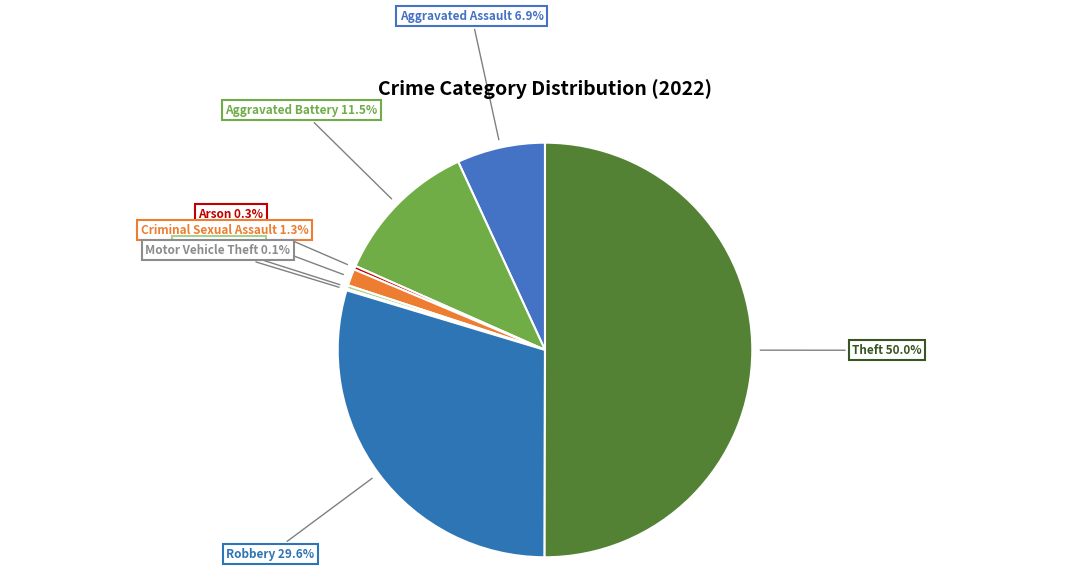

True or false: Criminal Sexual Assault accounts for 11% of the total.

False